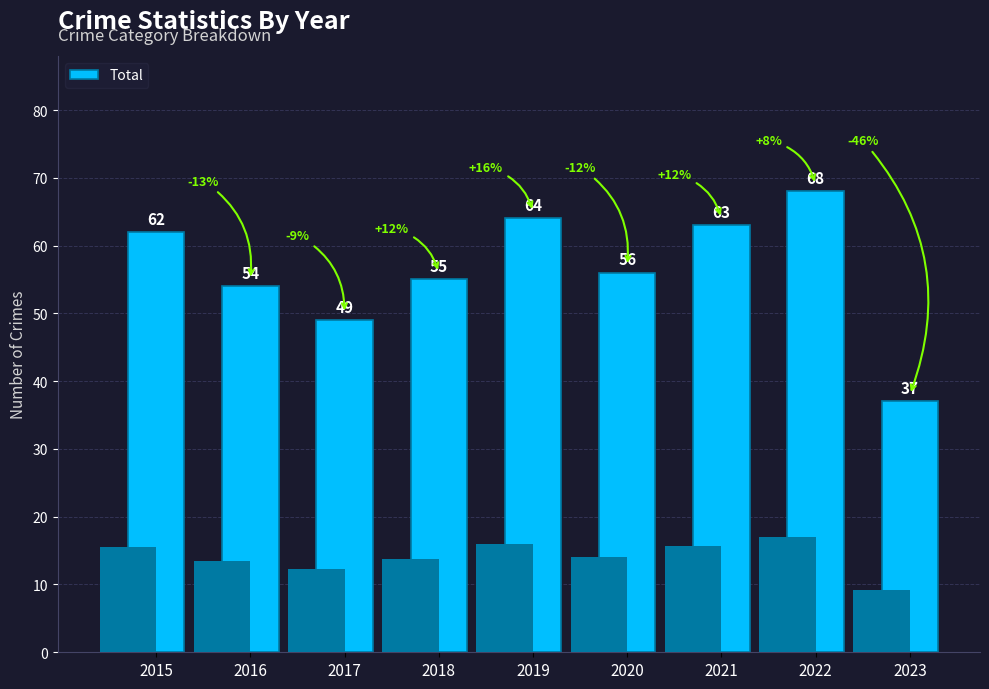

Count the number of values greater than 56.

4